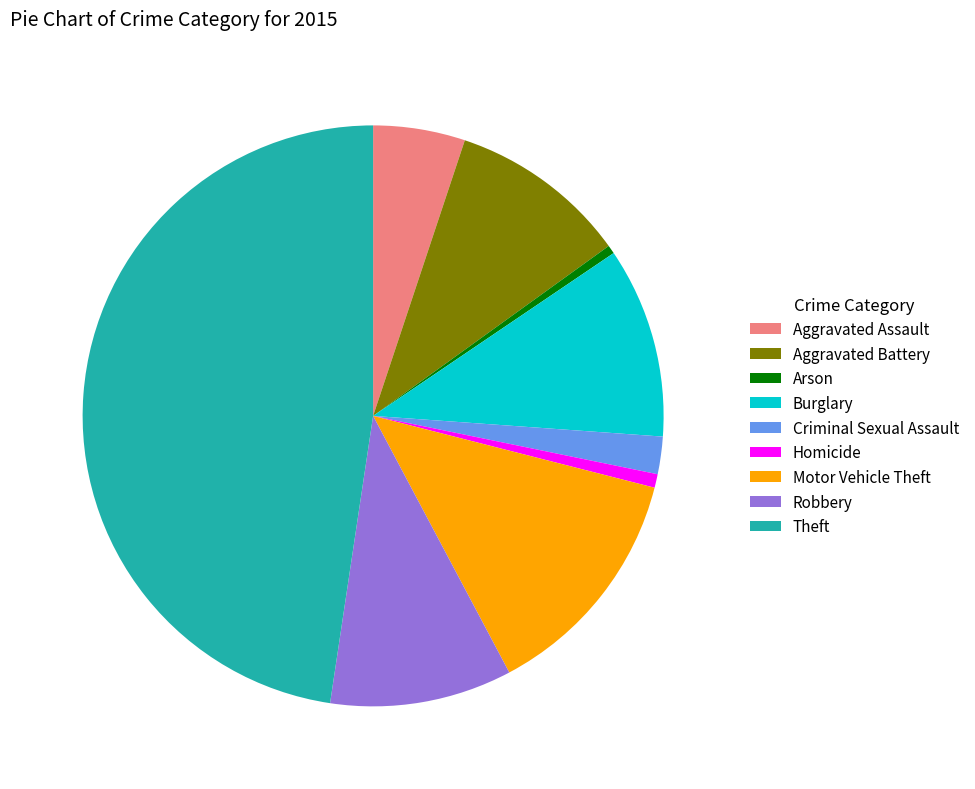

Which has a higher value, Aggravated Battery or Aggravated Assault?

Aggravated Battery